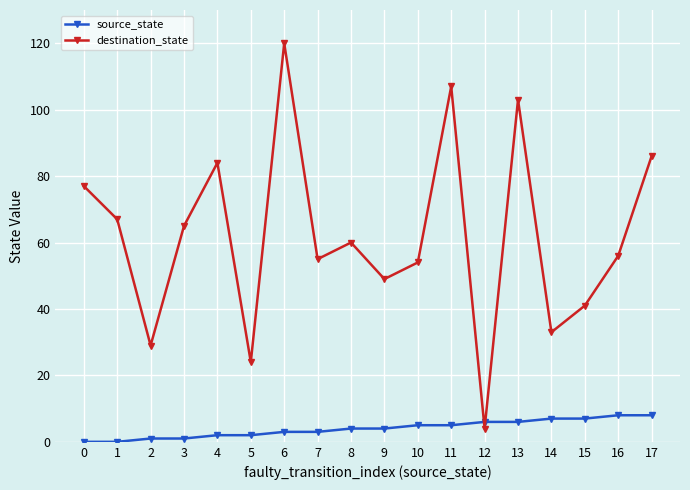

What is the value of the destination_state point at the 1st from the left?

77